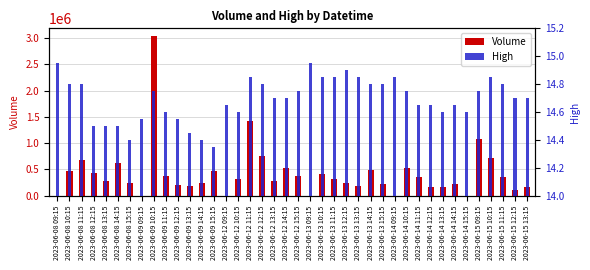

What is the sum of the High values at 2023-06-15 11:15 and 2023-06-08 15:15?

29.2